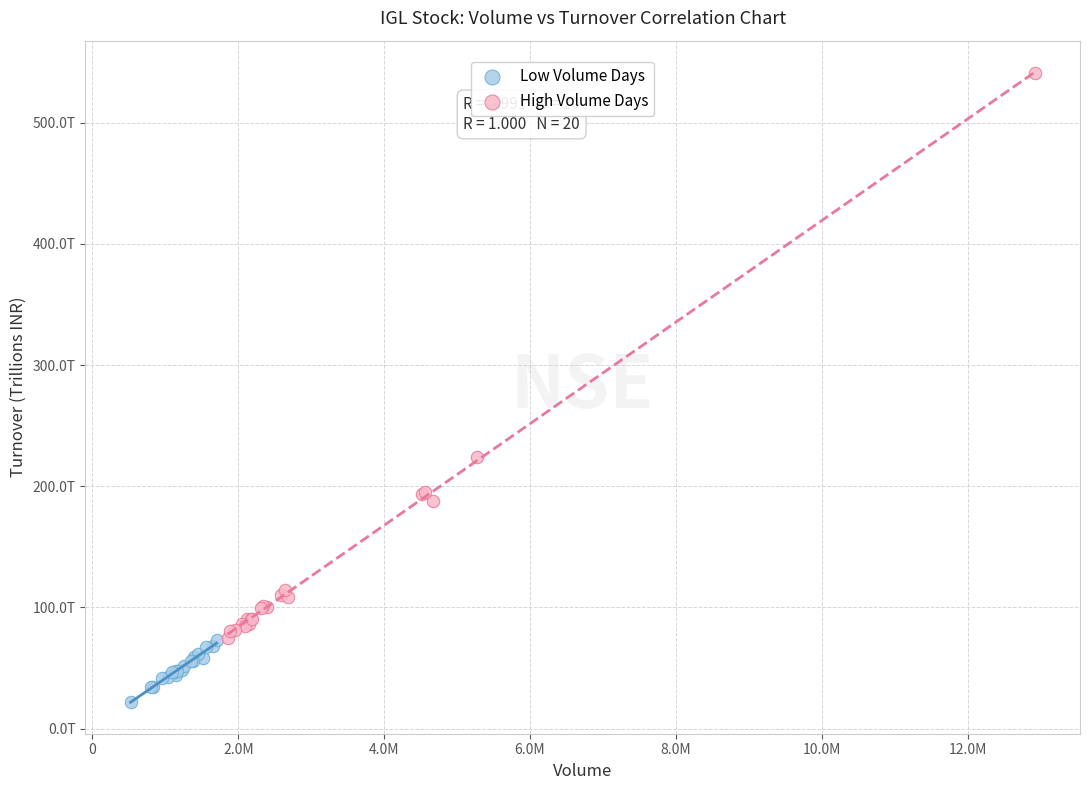

What are all the series names shown in the legend?

Low Volume Days, High Volume Days